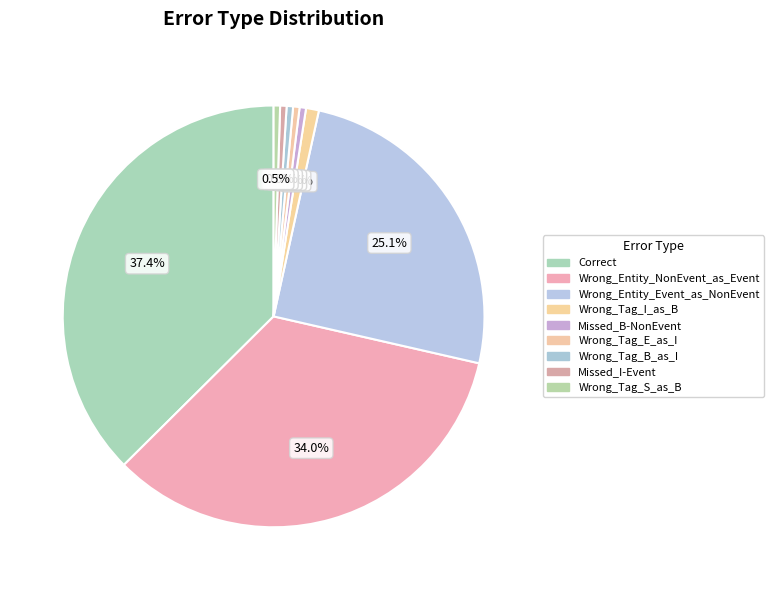

How many segments does this pie chart have?

9